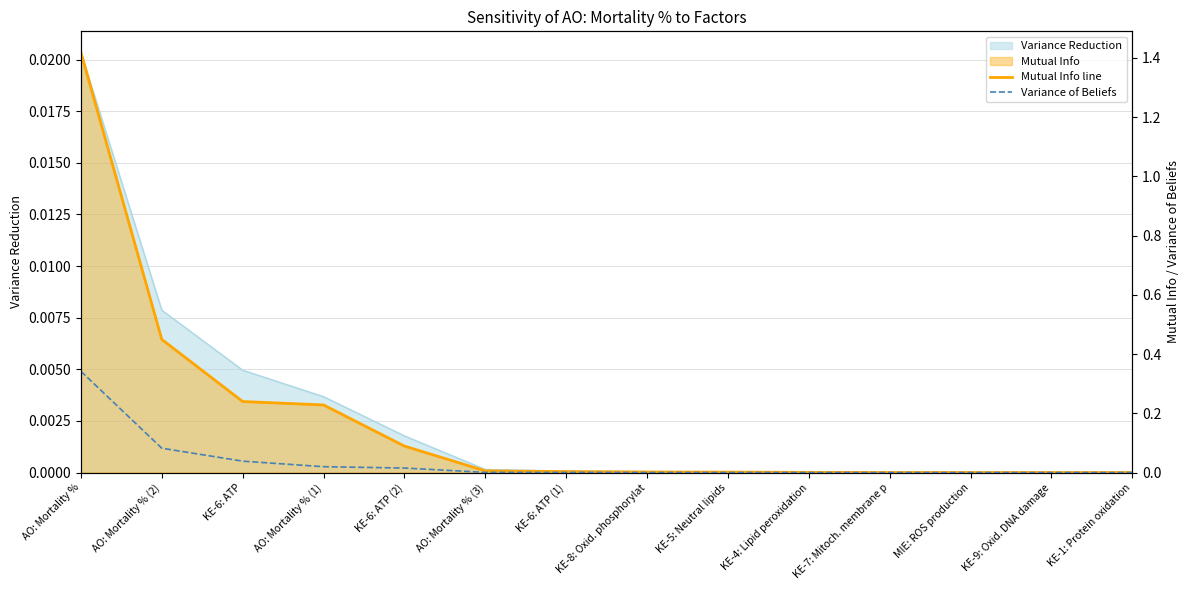

Between AO: Mortality % (1) and KE-6: ATP (2), which series saw the biggest shift?

Mutual Info line